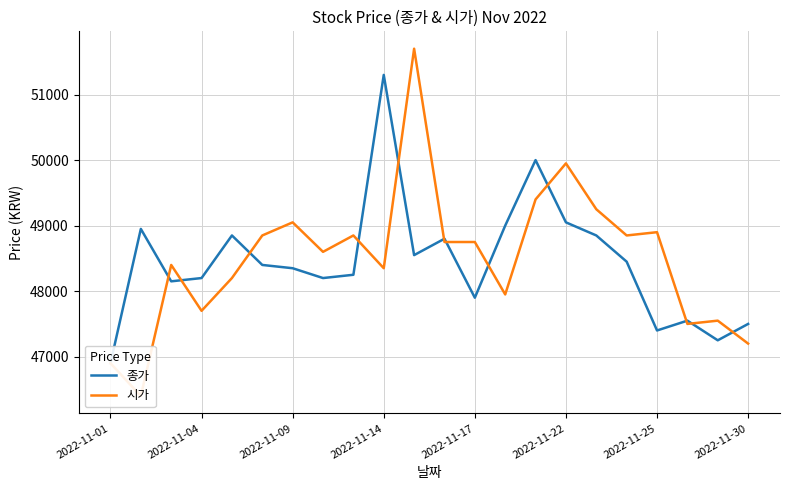

What is the difference between the second highest and second lowest values in the 시가 series?

3050